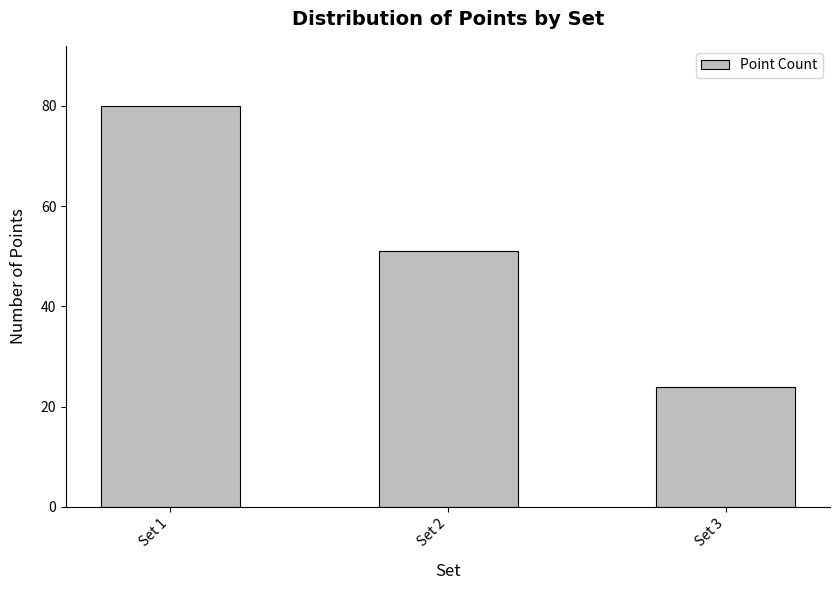

At which label does the data first exceed 51?

Set 1